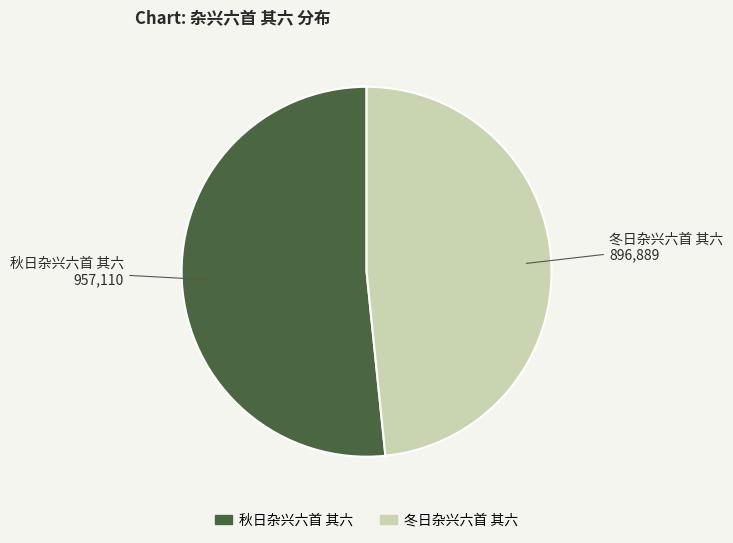

Is there any slice that represents more than half of the pie?

Yes